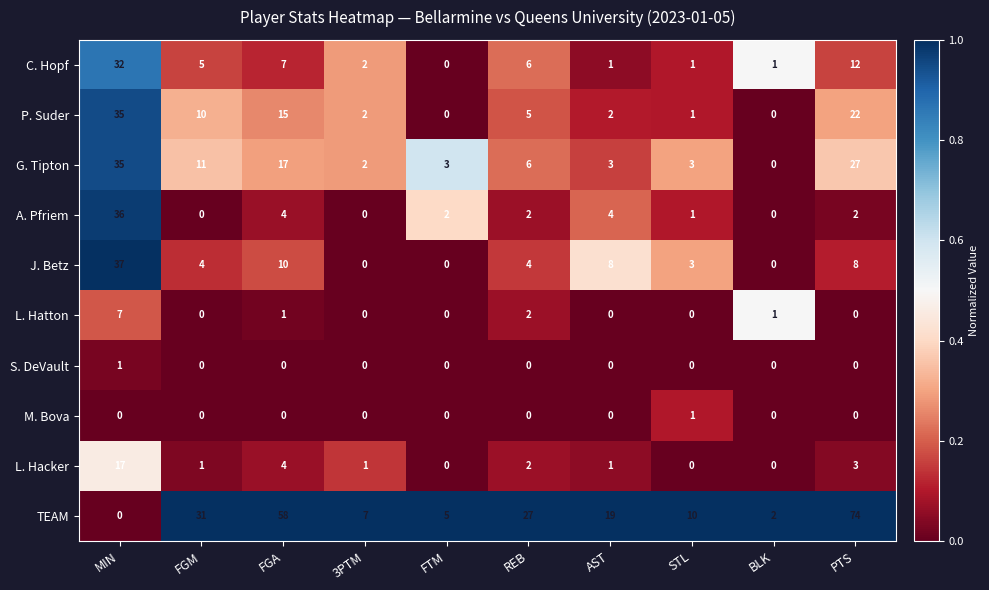

What is the greatest value displayed?

74